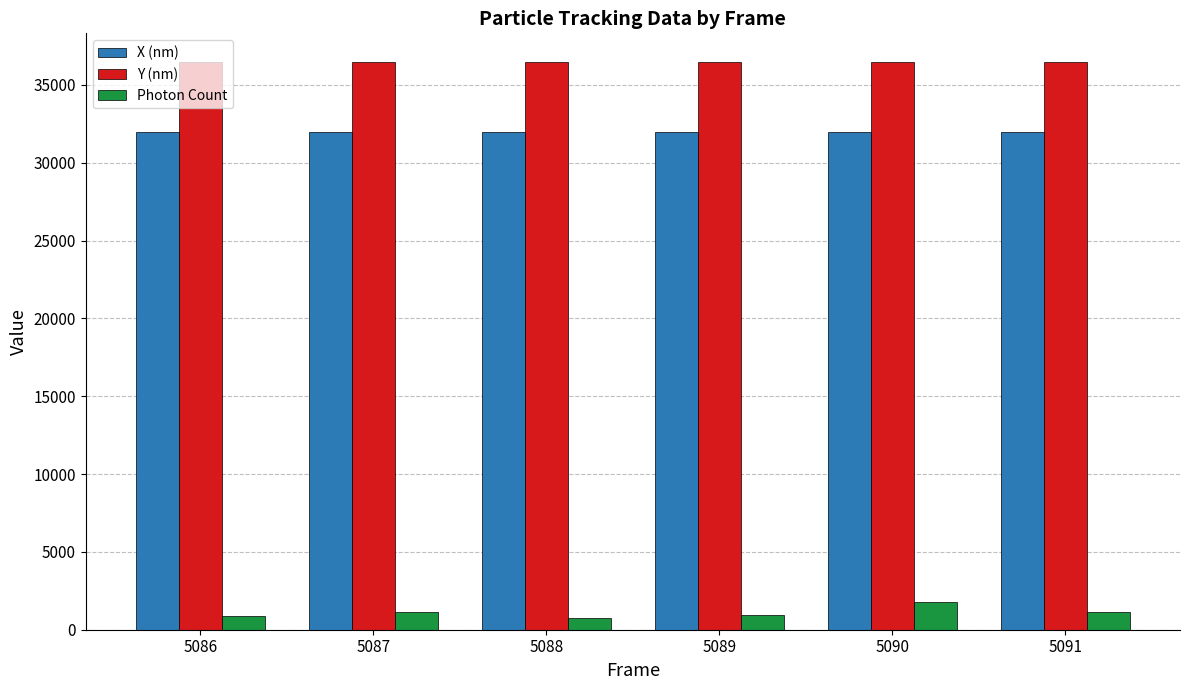

What is the sum of all Y (nm) values?

218883.7